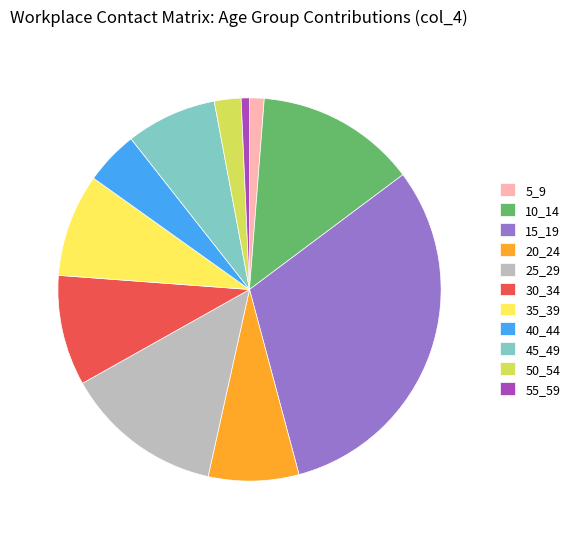

Which has a higher value, 25_29 or 15_19?

15_19